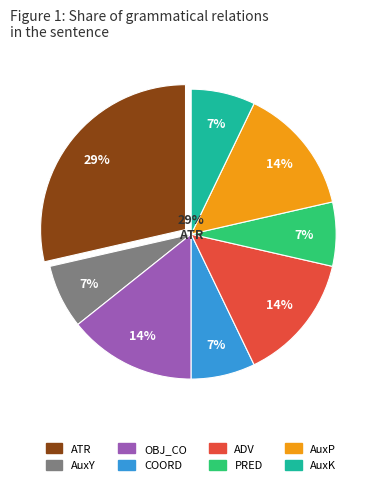

Which slice is the largest?

ATR